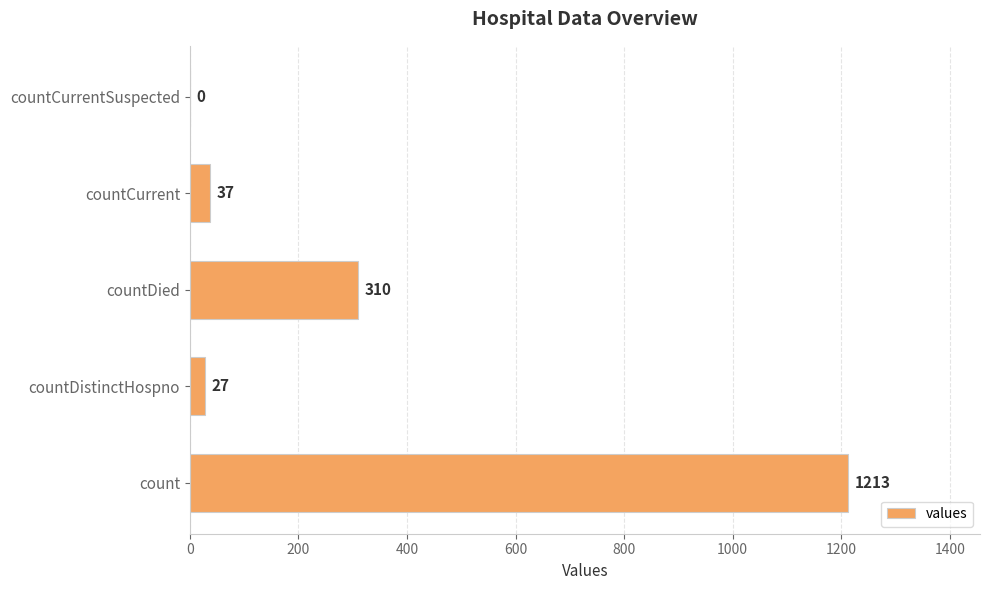

True or false: the data shows 183 at countDied.

False